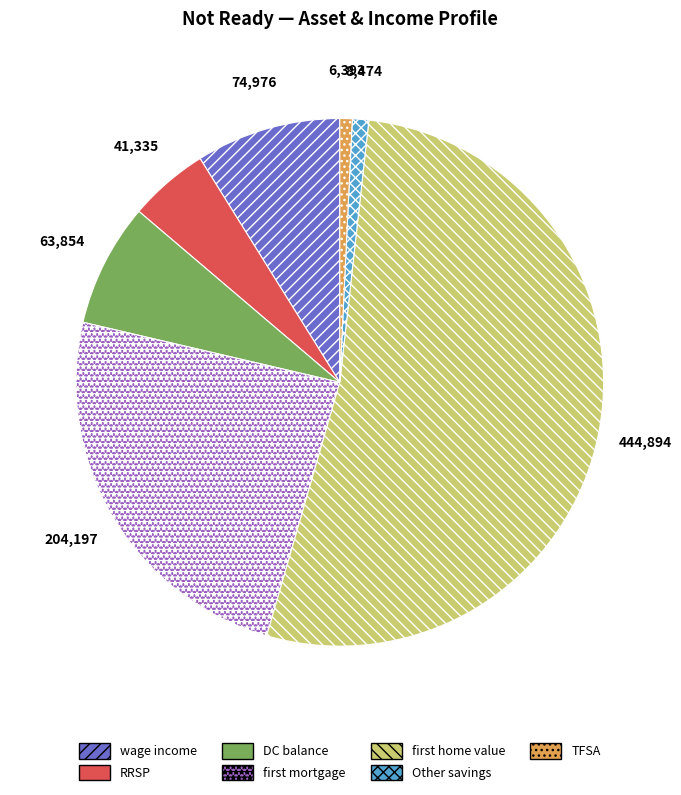

Approximately how many times larger is the value at Other savings compared to TFSA?

1.3